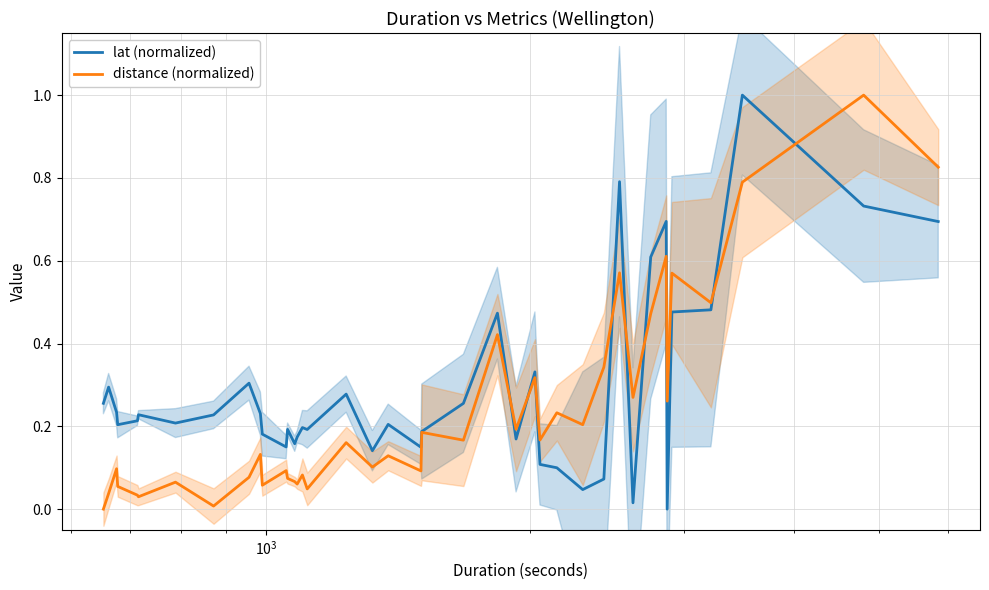

How many values in distance (normalized) are above zero?

39